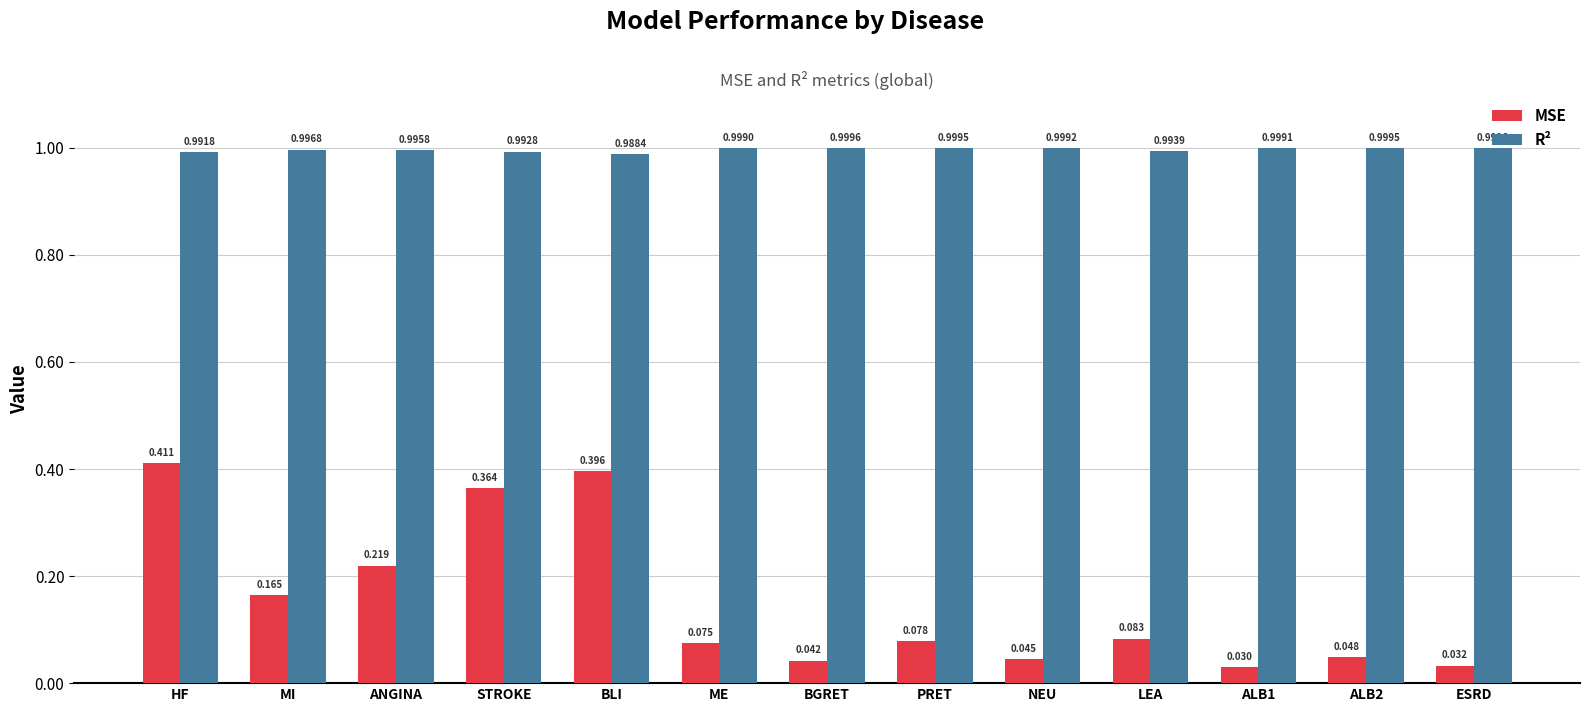

Between STROKE and ESRD, which series saw the biggest shift?

MSE